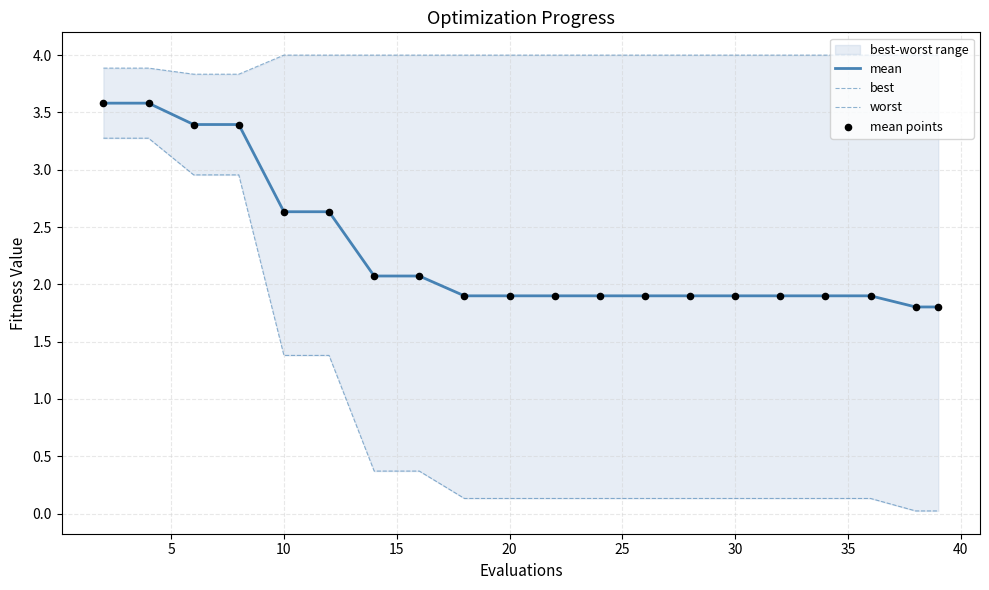

Which series contains the lowest Y value?

best